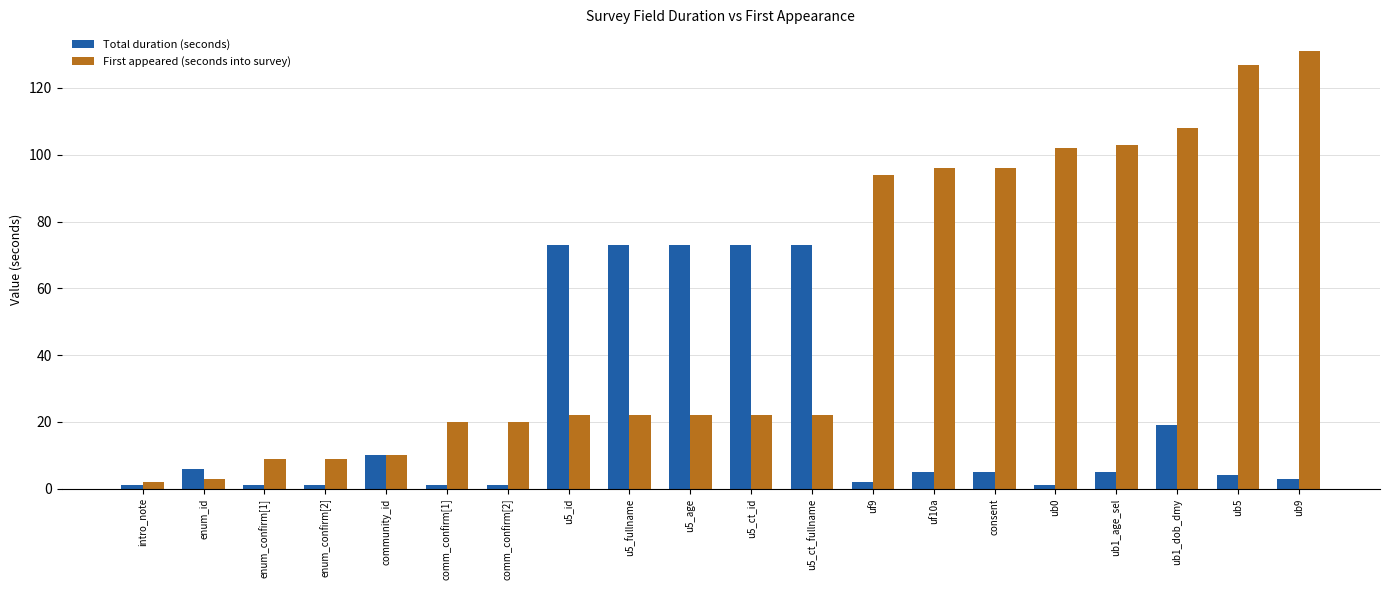

Which series has the largest range (max minus min)?

First appeared (seconds into survey)